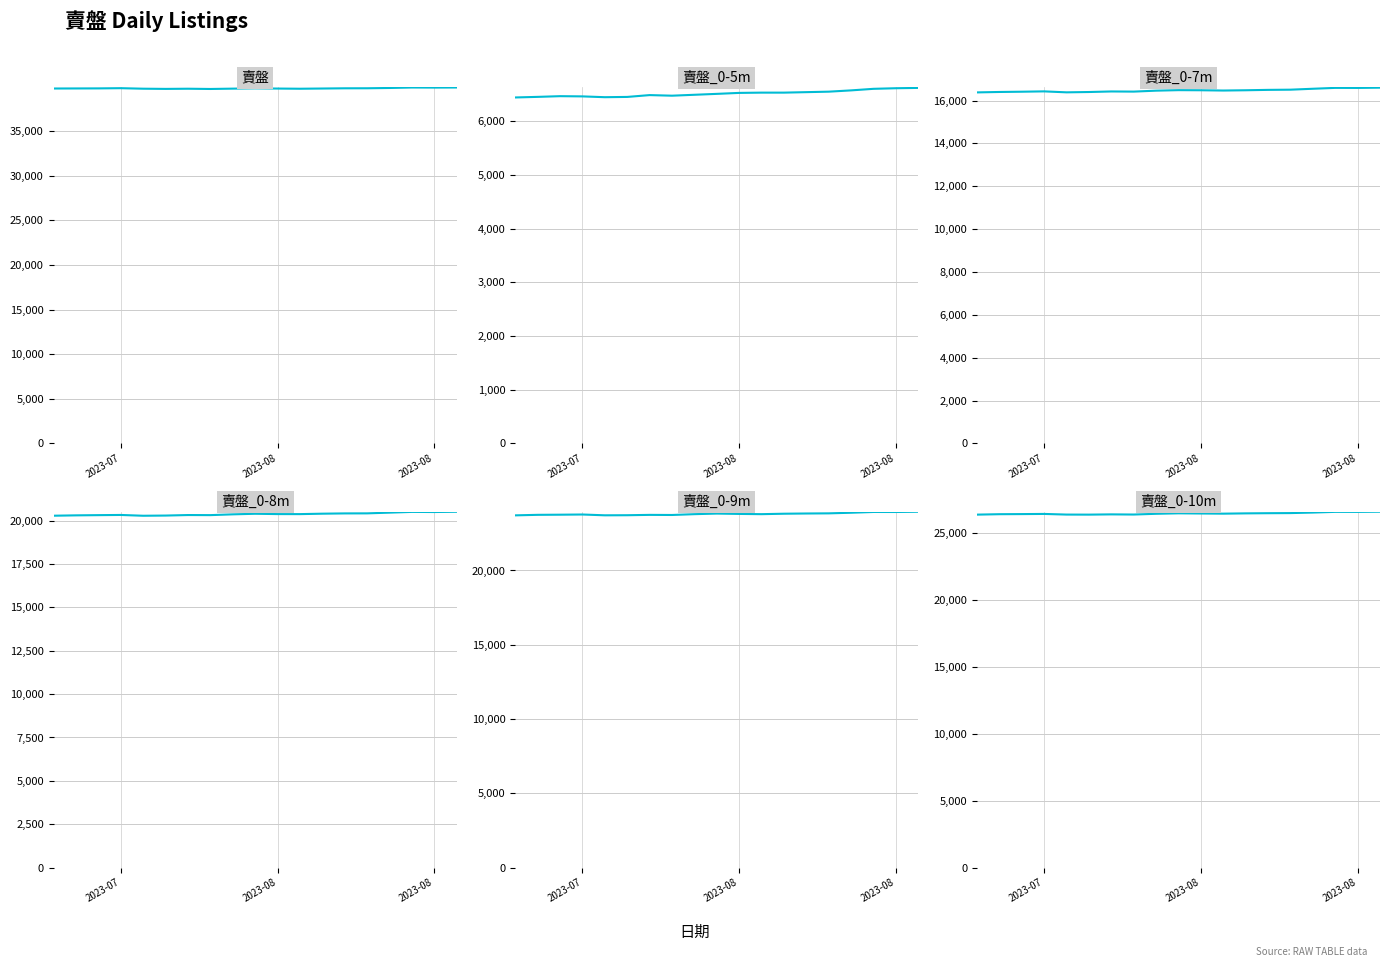

Which series has the largest range (max minus min)?

賣盤_0-9m